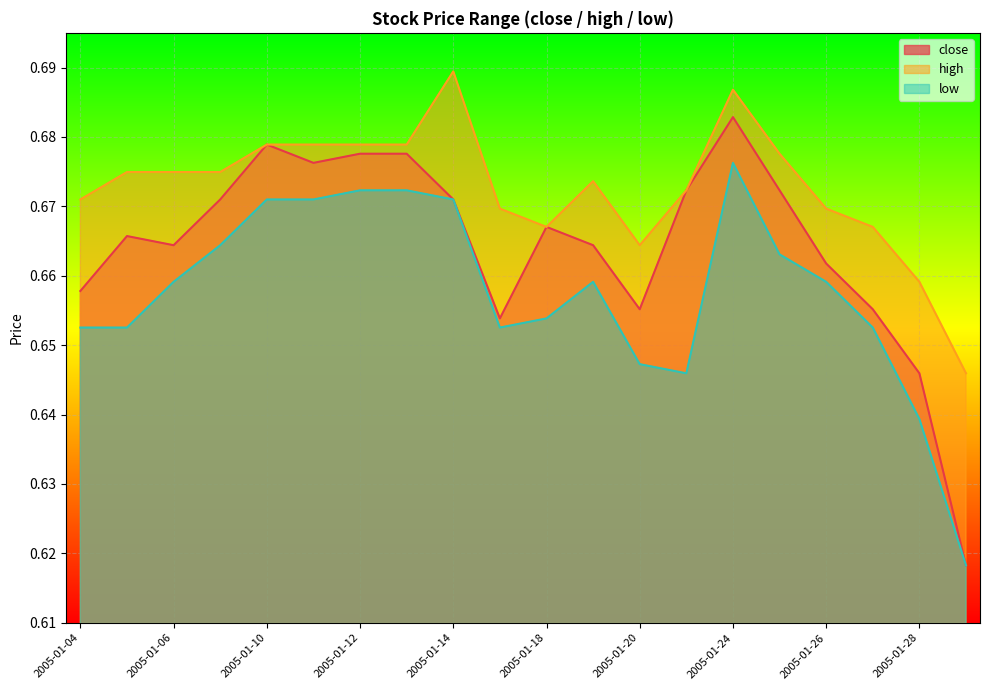

What is the total value across all series at 2005-01-13?

2.0